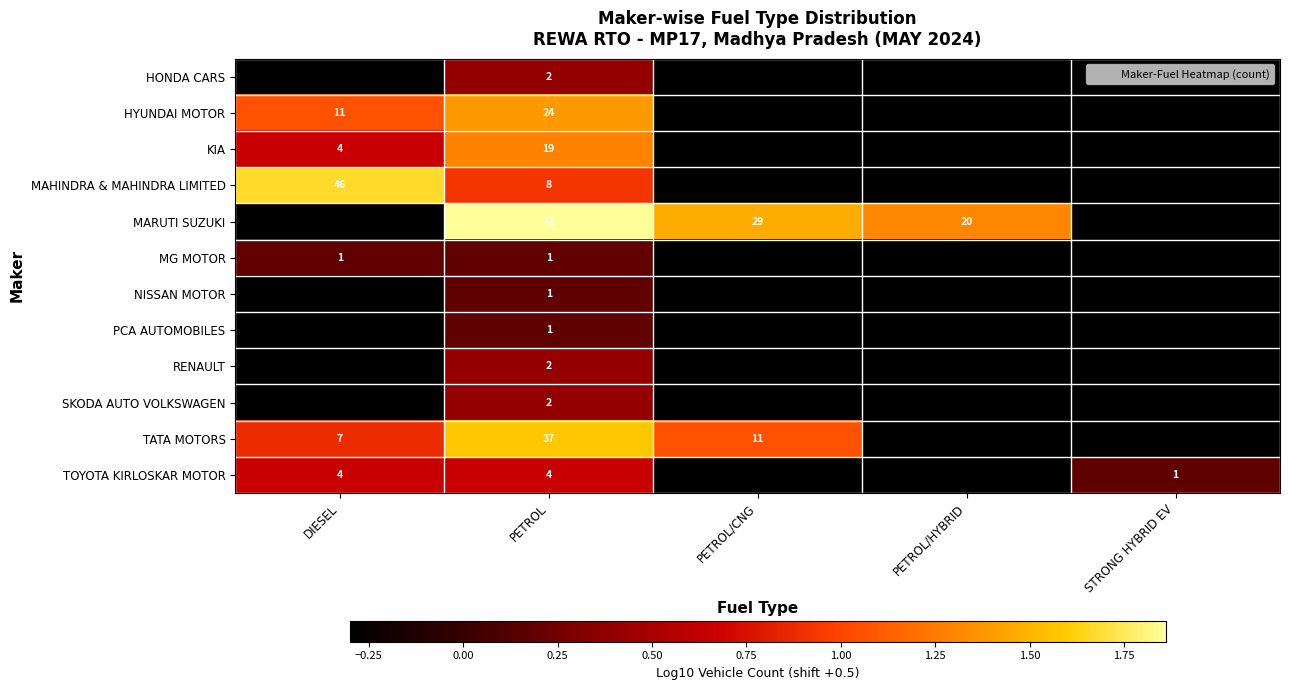

Rank the series by their maximum value, from lowest to highest.

MG MOTOR, NISSAN MOTOR, PCA AUTOMOBILES, HONDA CARS, RENAULT, SKODA AUTO VOLKSWAGEN, TOYOTA KIRLOSKAR MOTOR, KIA, HYUNDAI MOTOR, TATA MOTORS, MAHINDRA & MAHINDRA LIMITED, MARUTI SUZUKI